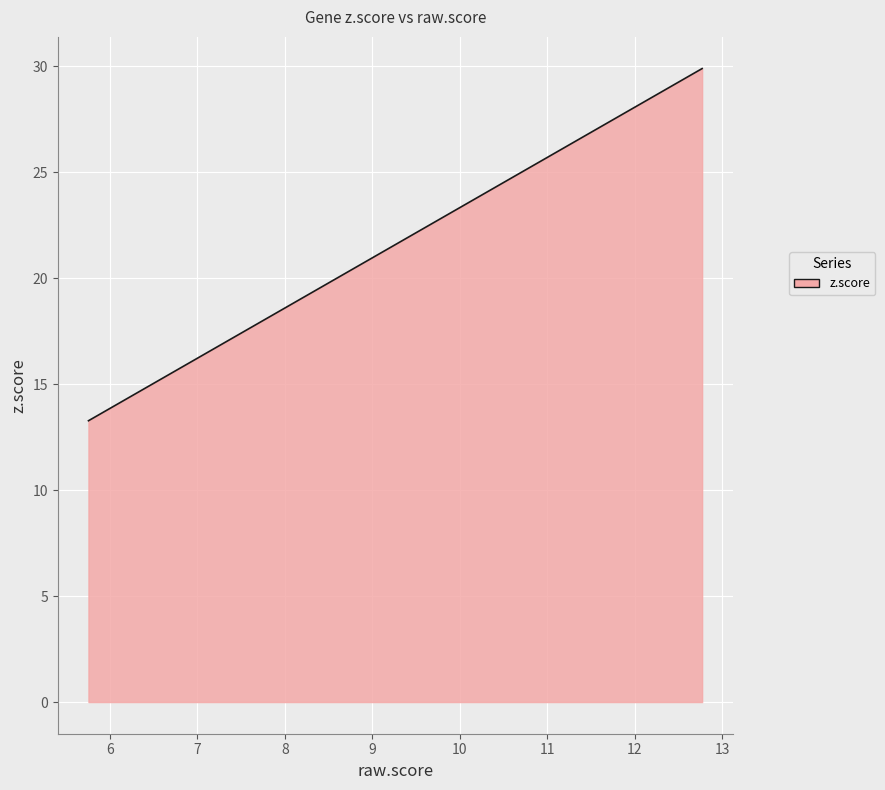

What is the greatest value displayed?

29.9